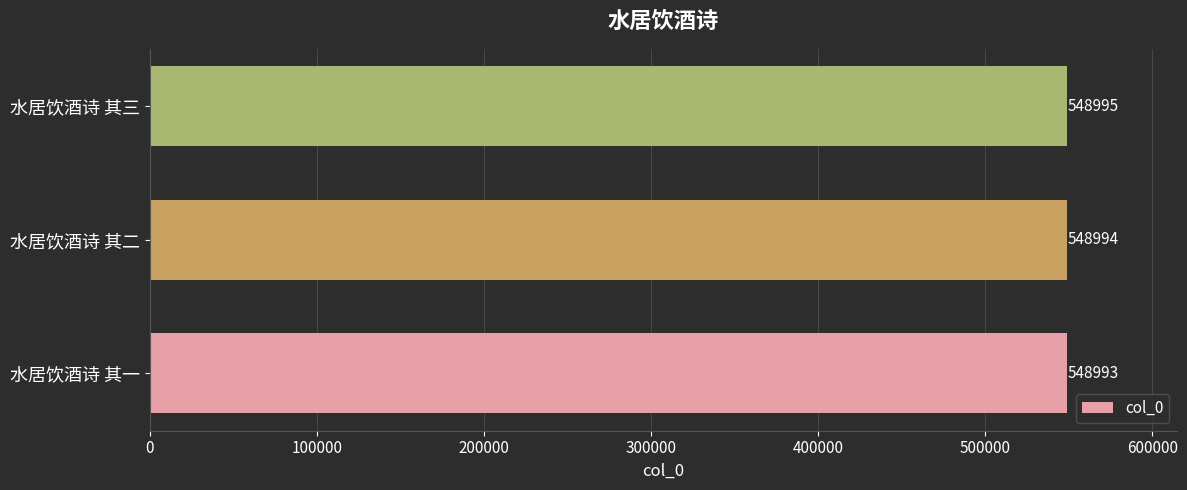

How many values are between 548993 and 548995?

3